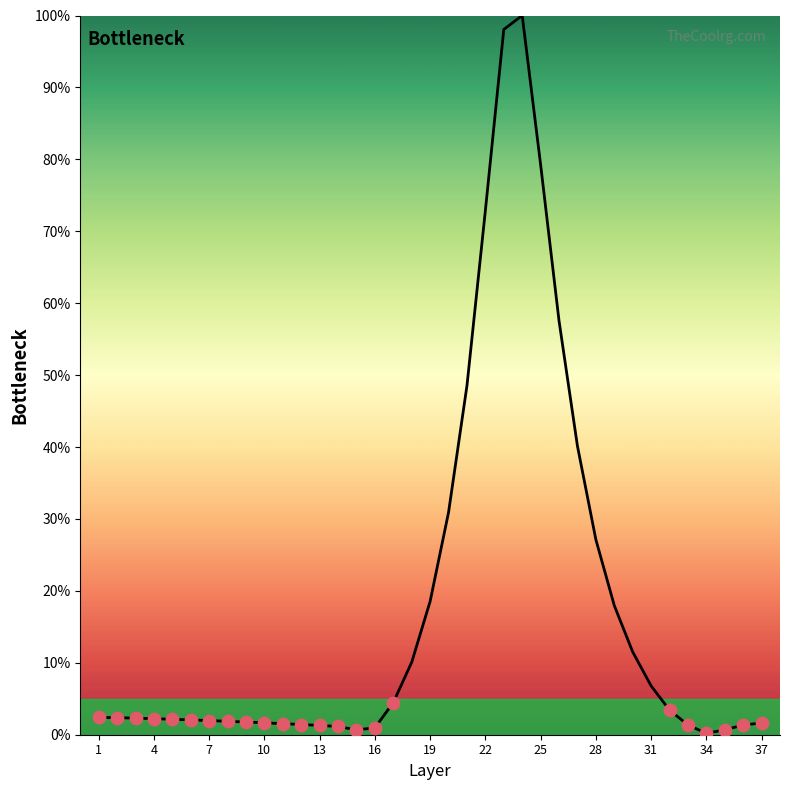

What is the maximum value shown in the chart?

100.0